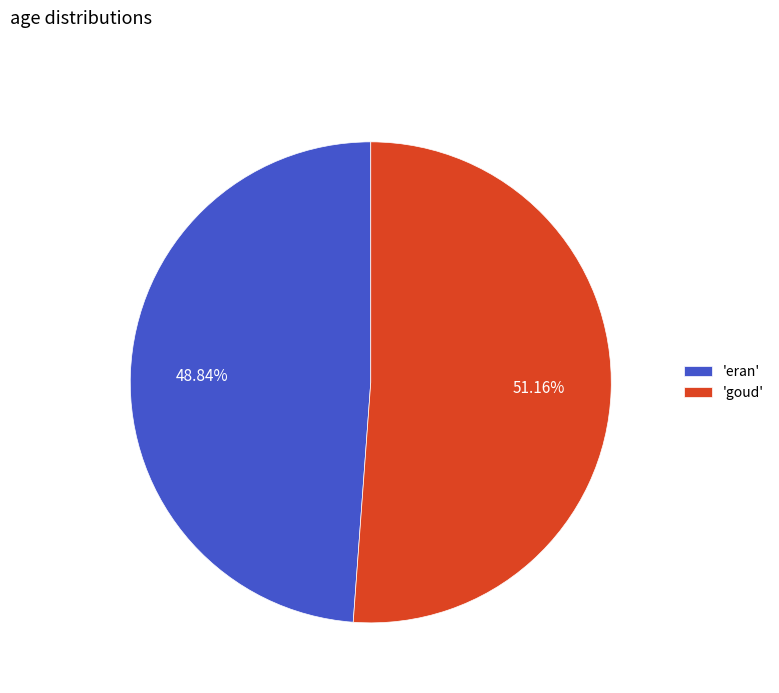

Is the sum of 'eran' and 'goud' greater than half?

Yes